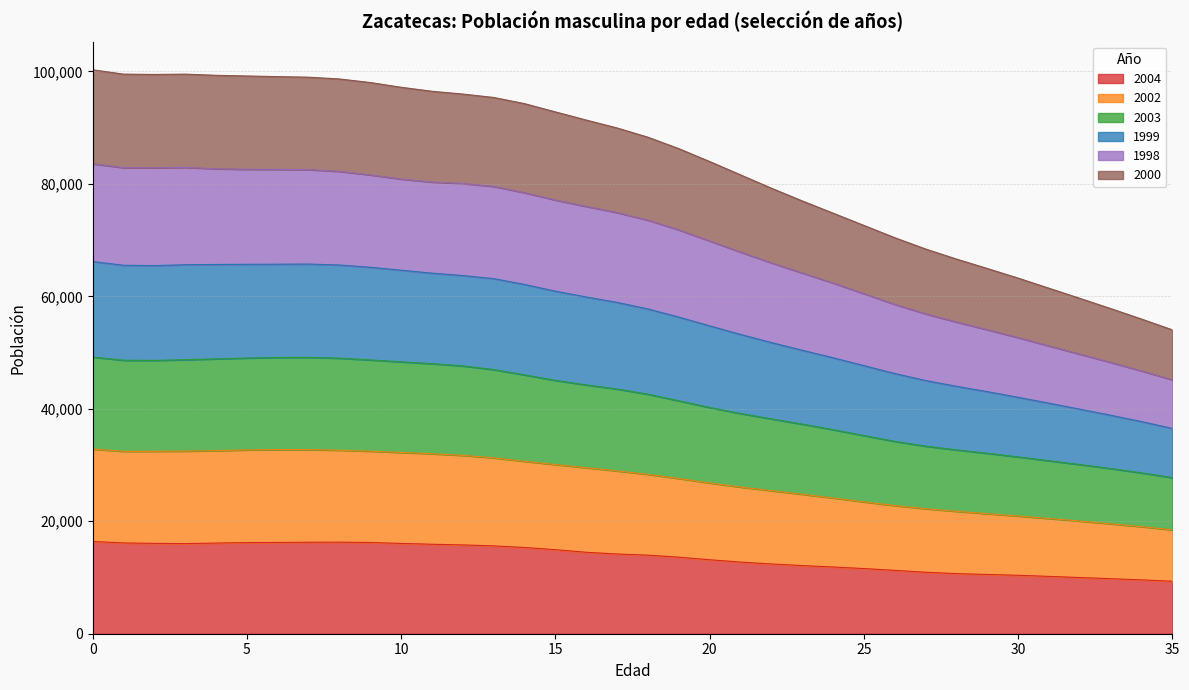

Which series has the largest range (max minus min)?

1999